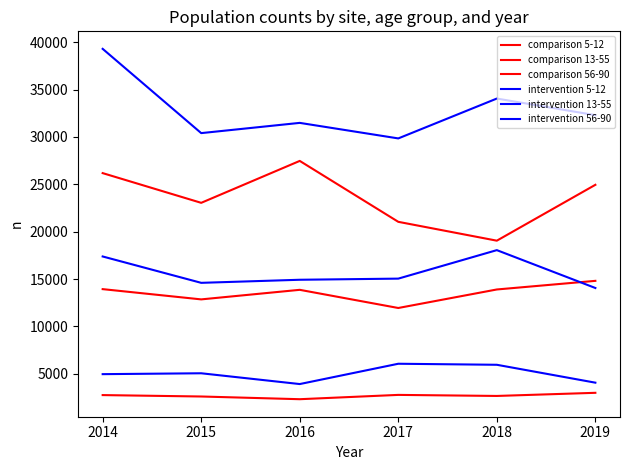

Which series has the widest spread of values?

intervention 56-90